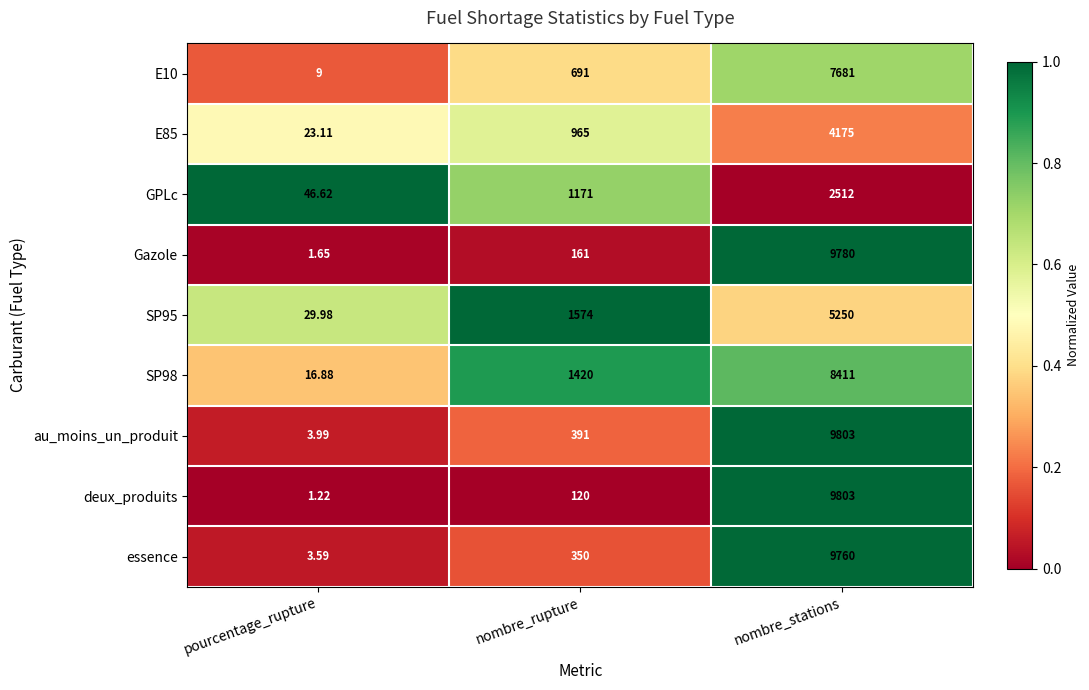

Which series changed the most between nombre_rupture and nombre_stations?

deux_produits